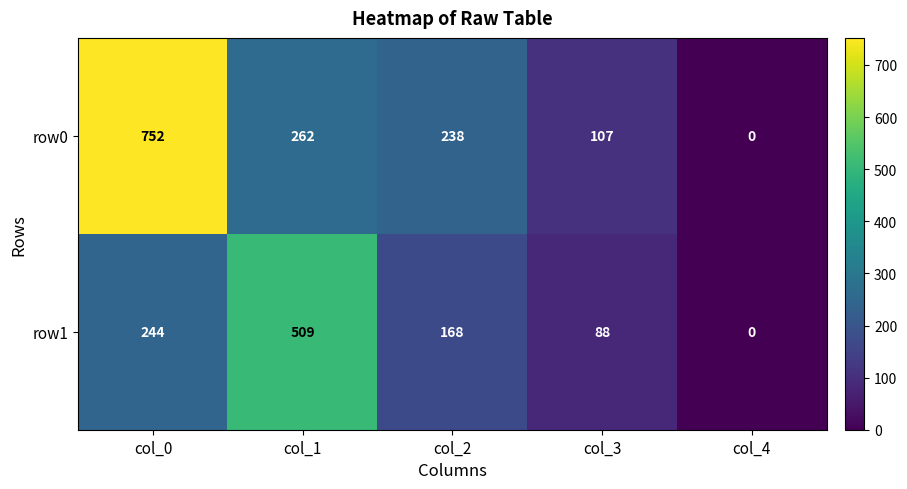

What is the total value across all series at col_2?

406